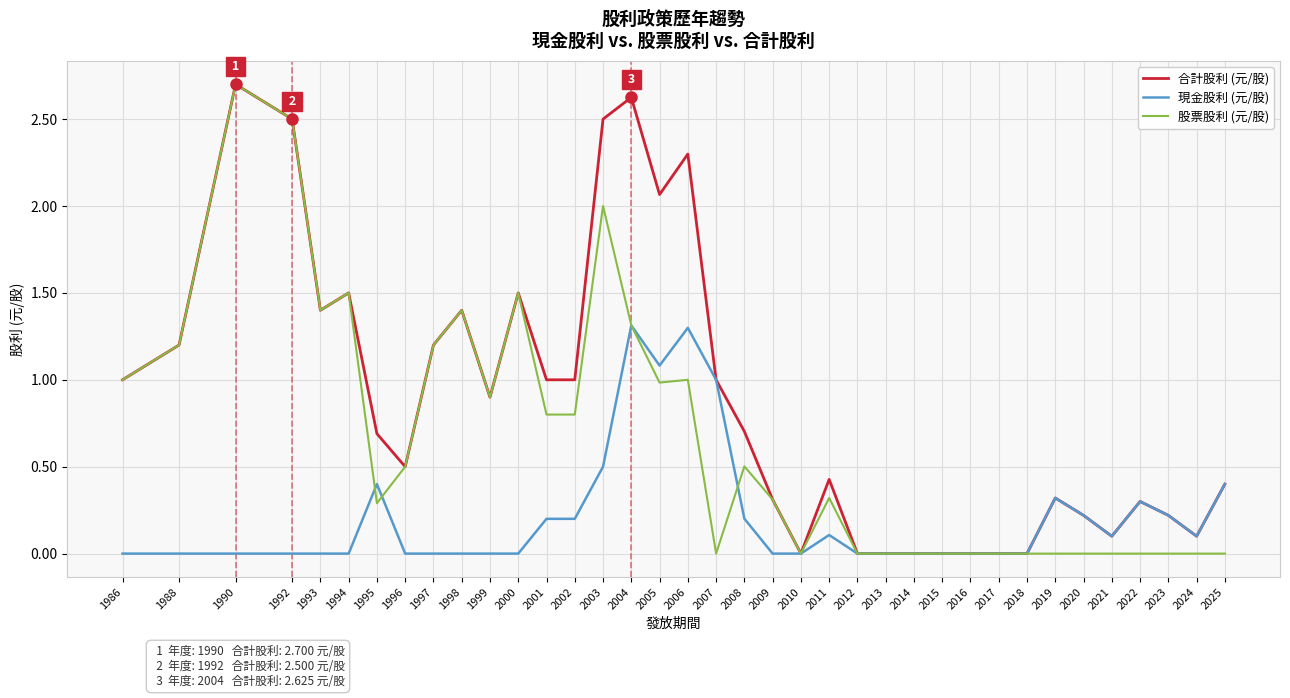

Is it true that 現金股利 (元/股) equals 0.7 at 1988?

False